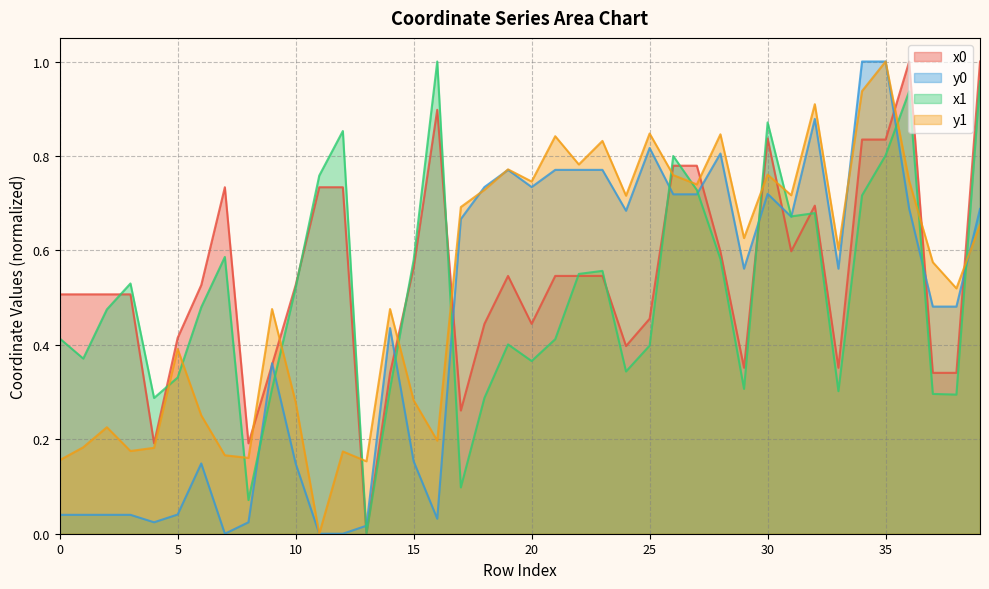

True or false: y0 has a value of 0.0 at 3.

False